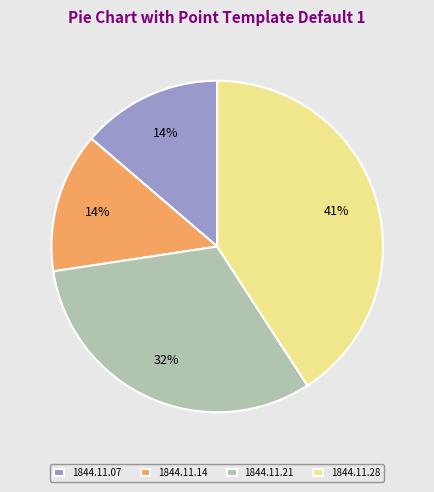

Does any single category account for the majority?

No